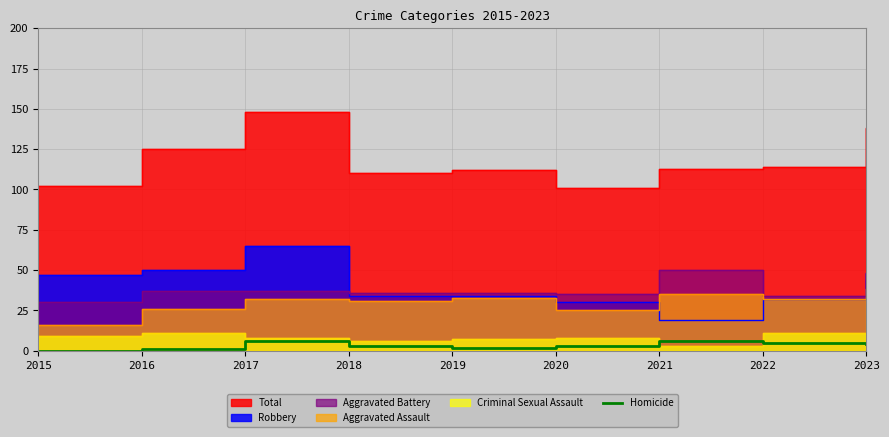

True or false: there are more than 2 points higher than both neighbors.

False